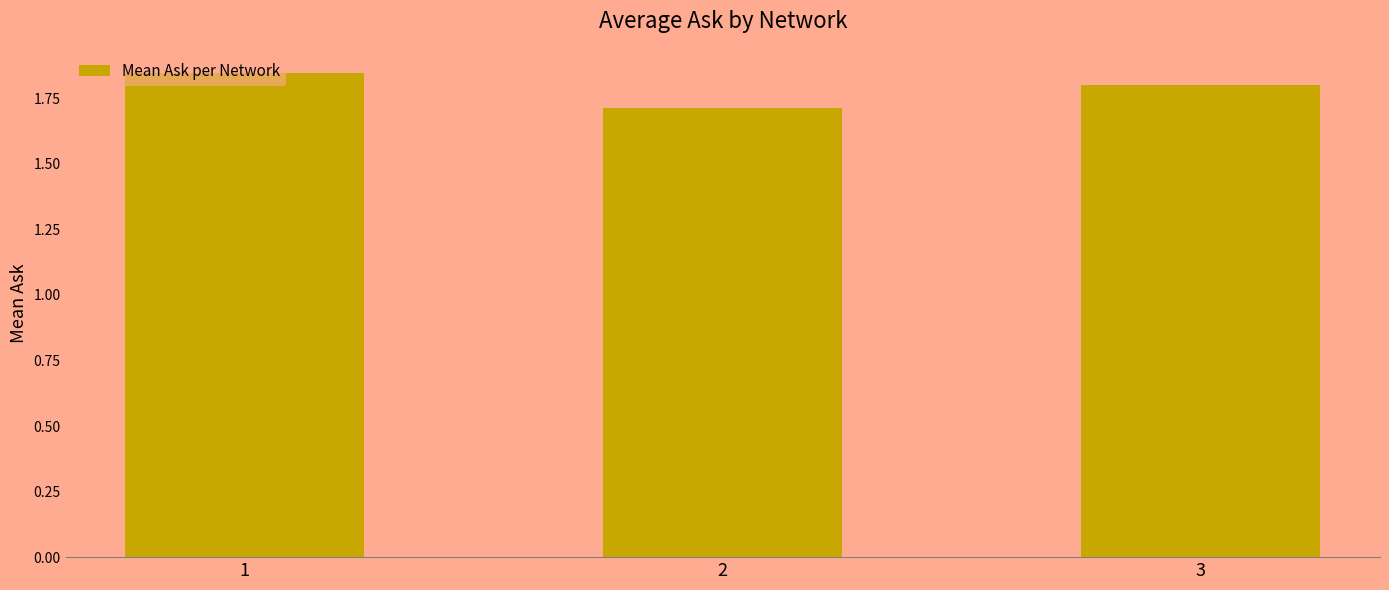

Rank the categories by value from highest to lowest.

1, 3, 2